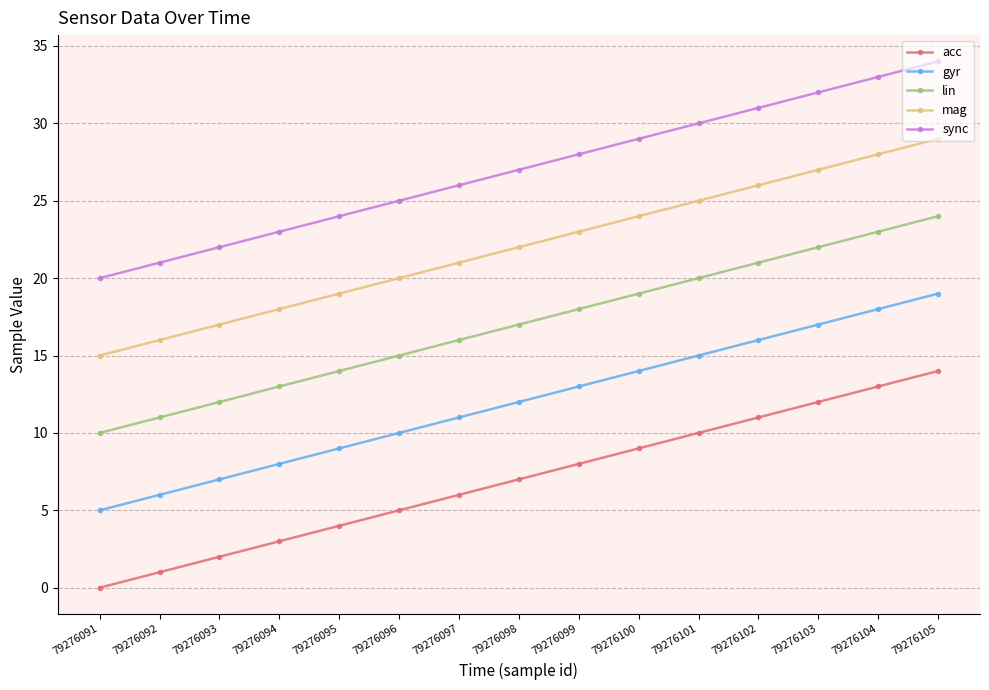

What is the total value across all series at 79276093?

60